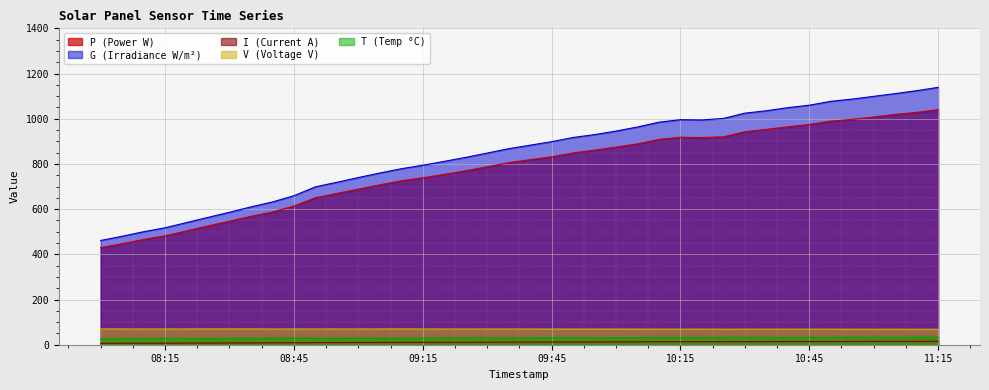

The value of G (Irradiance W/m²) at 09:45 is 1526.0. True or false?

False